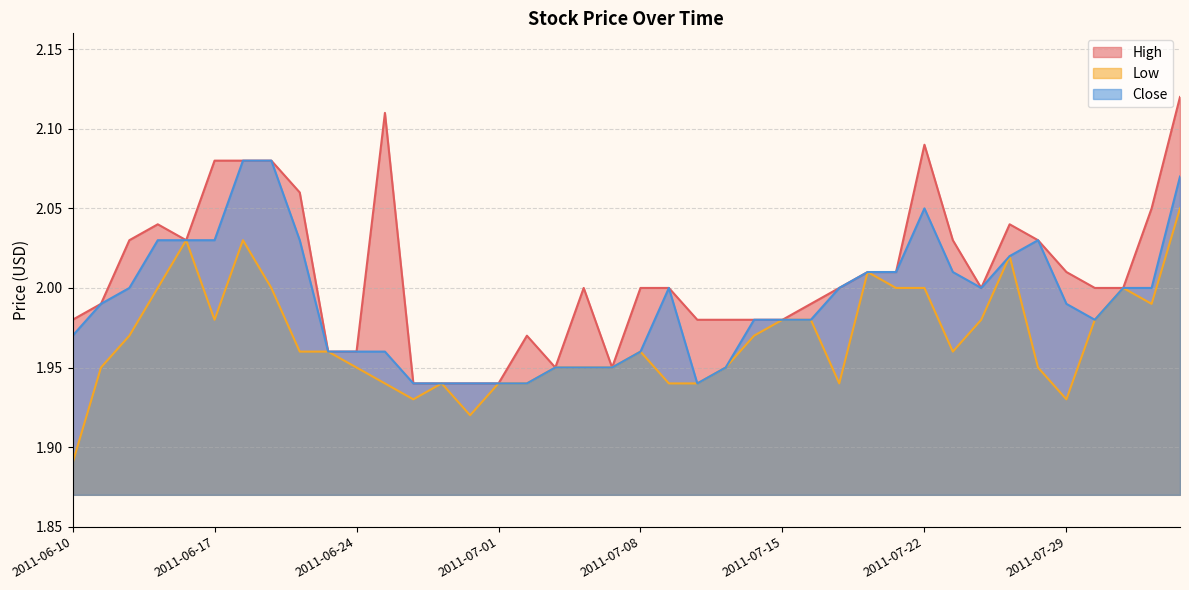

List the series in order of their peak value, highest first.

High, Close, Low